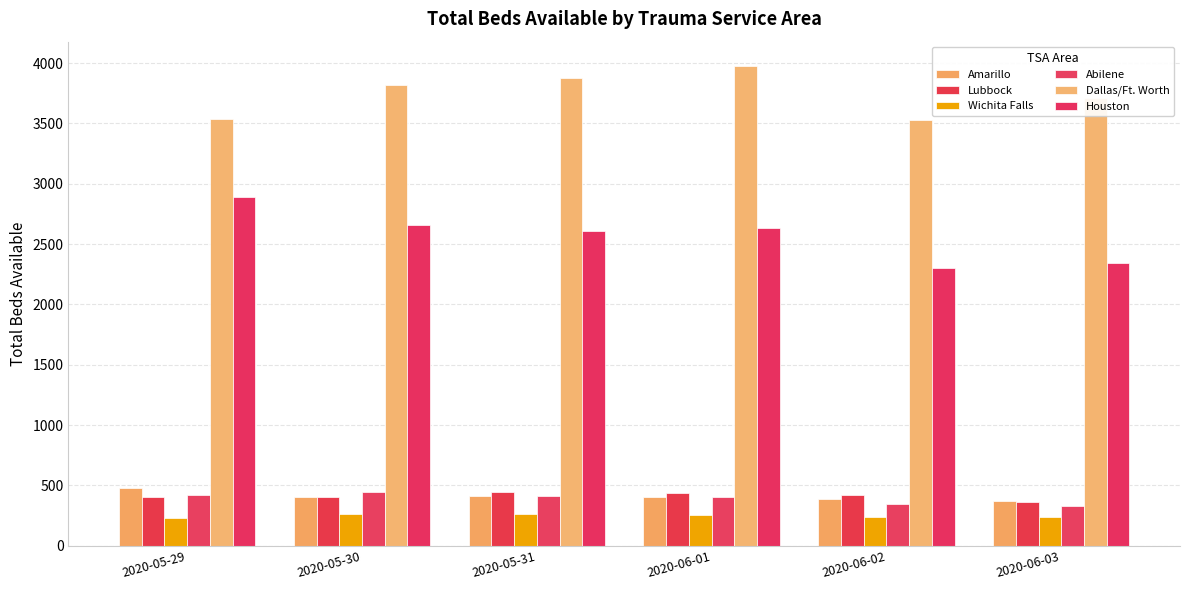

What is the average value of the Lubbock series?

413